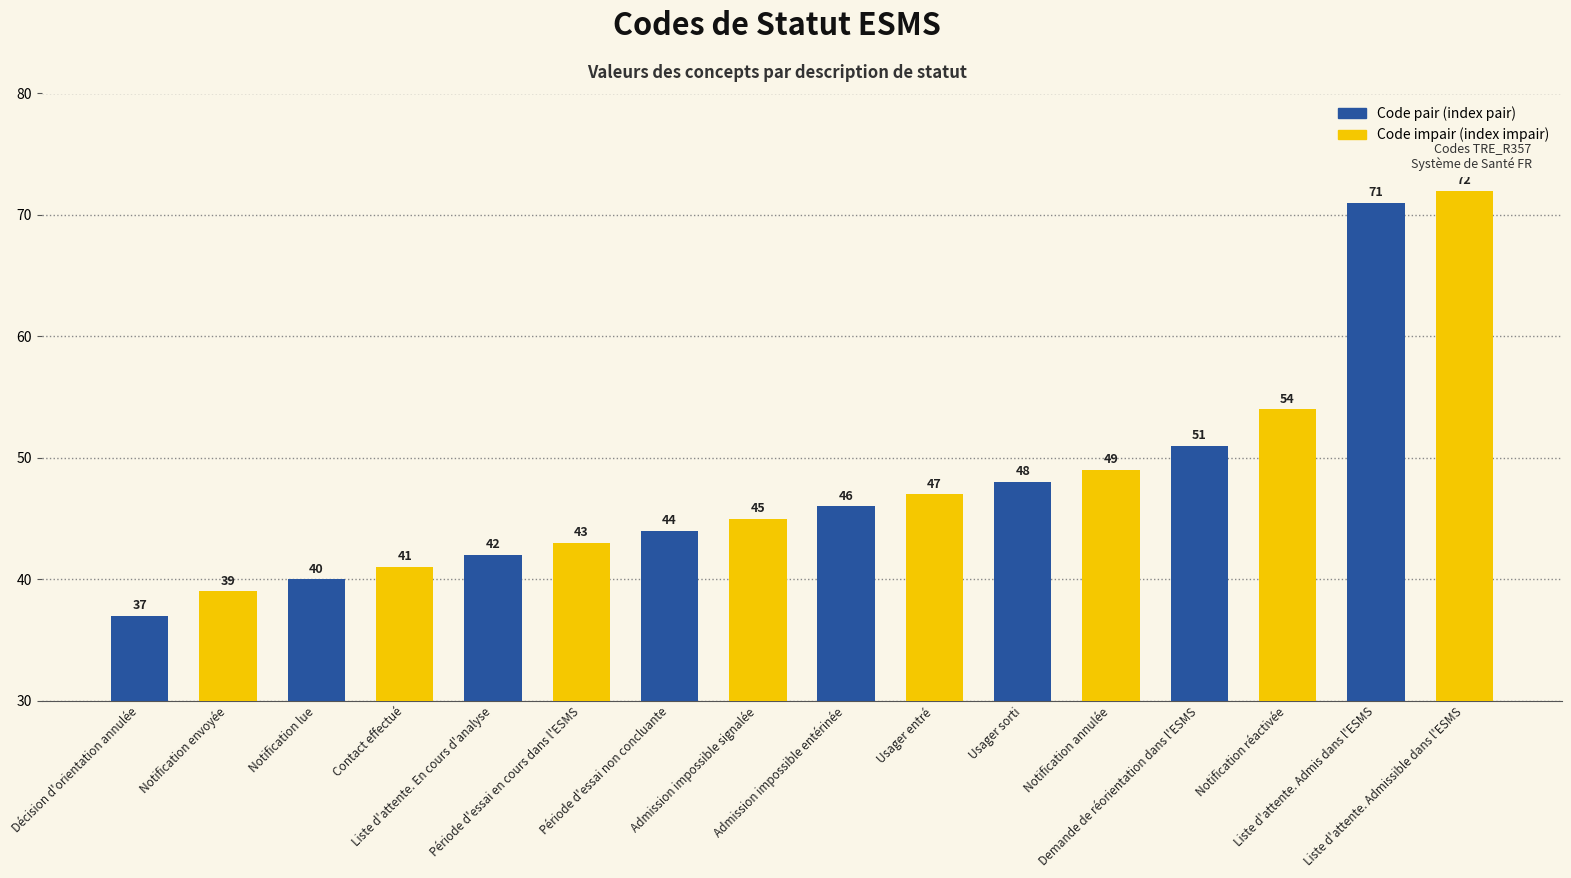

What is the change in value from Décision d'orientation annulée to Contact effectué?

+4